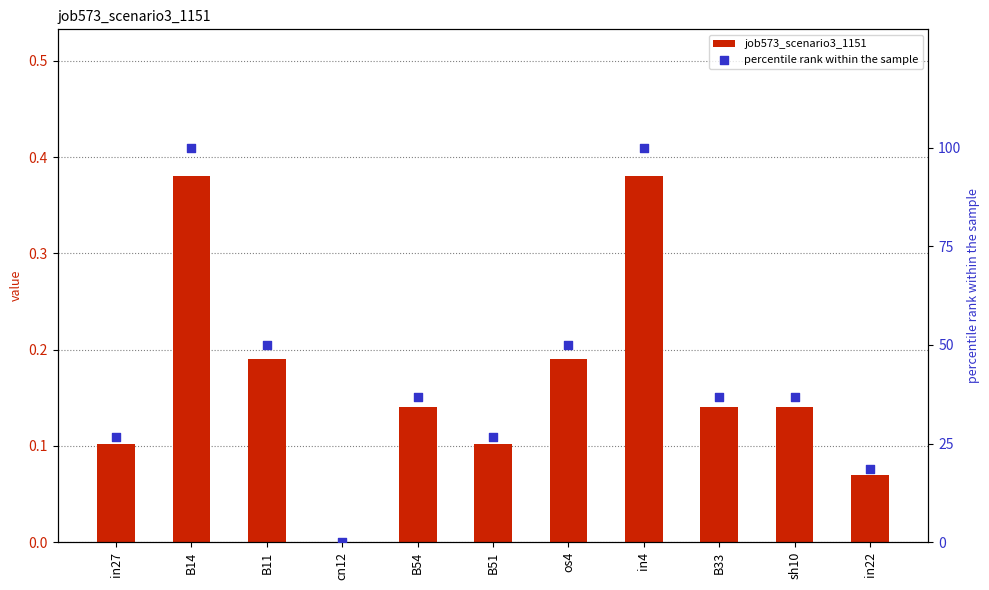

Is the value of job573_scenario3_1151 at B14 greater than the value of percentile rank within the sample at in22?

No